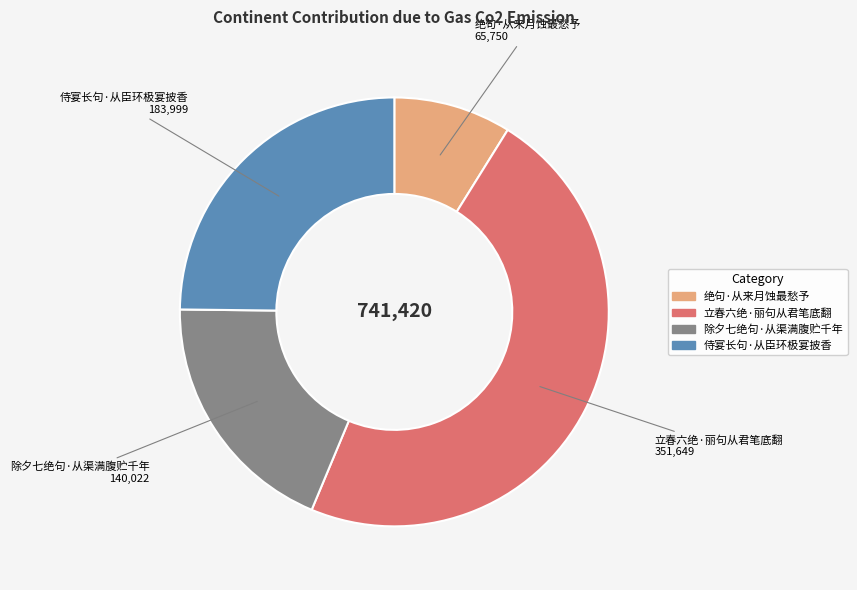

Which has a higher value, 除夕七绝句·从渠满腹贮千年 or 绝句·从来月蚀最愁予?

除夕七绝句·从渠满腹贮千年